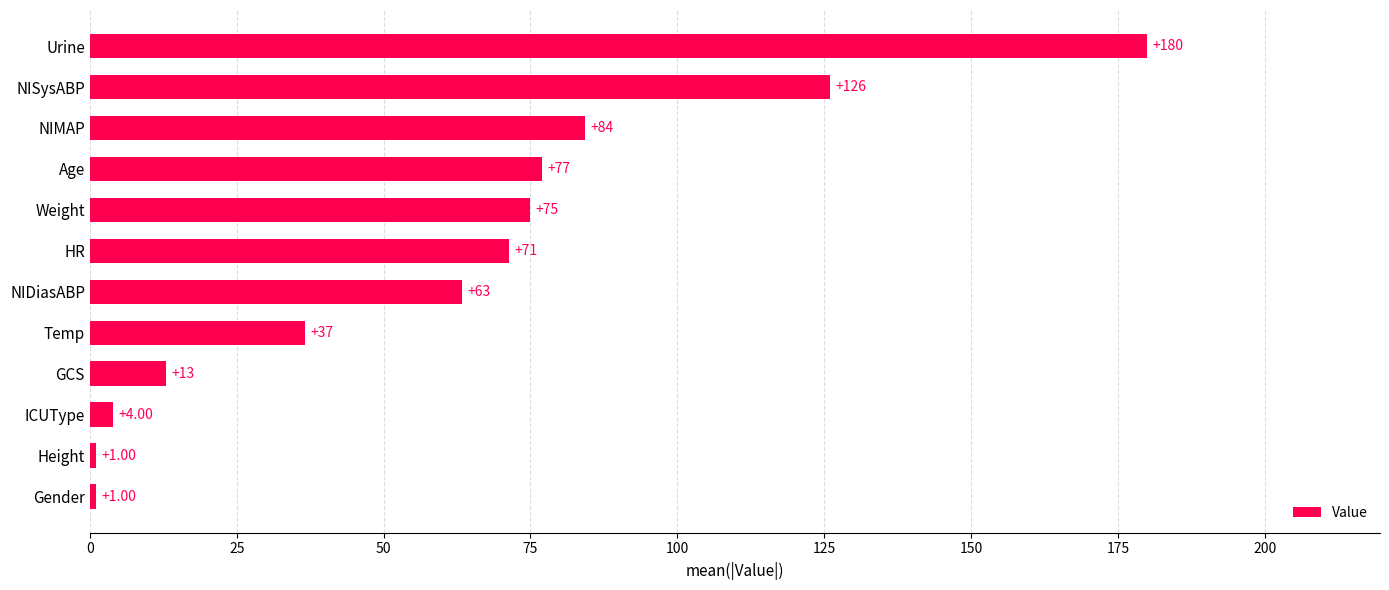

What is the ratio of the value at Urine to the value at ICUType?

45.0